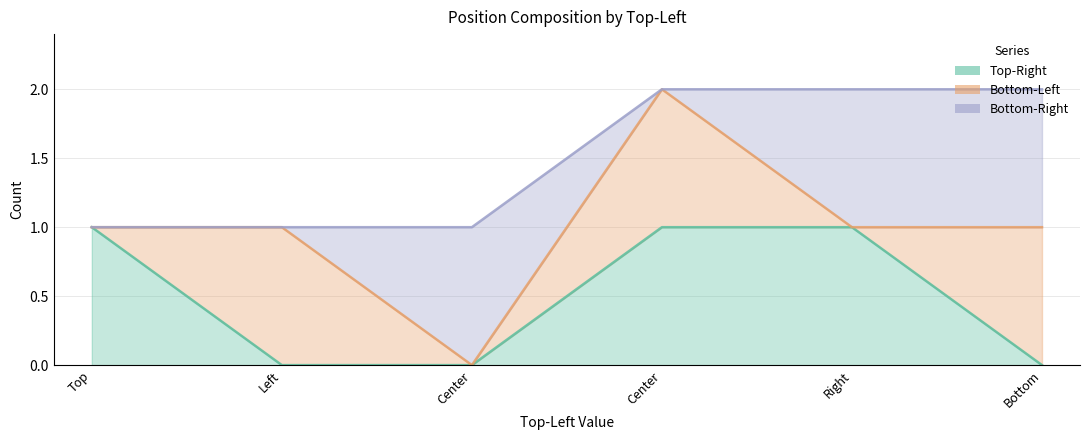

Which has a higher value, Bottom or Top?

Top